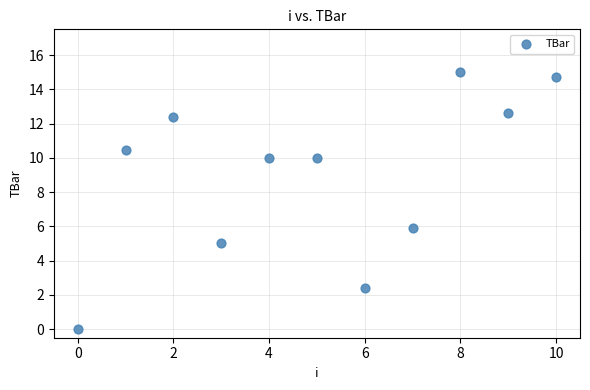

What is the average Y value?

9.0